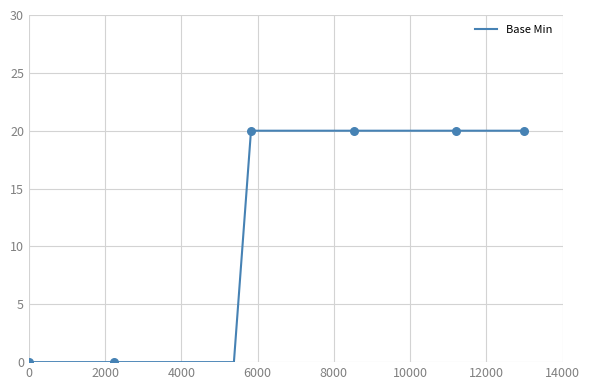

What is the greatest value displayed?

20